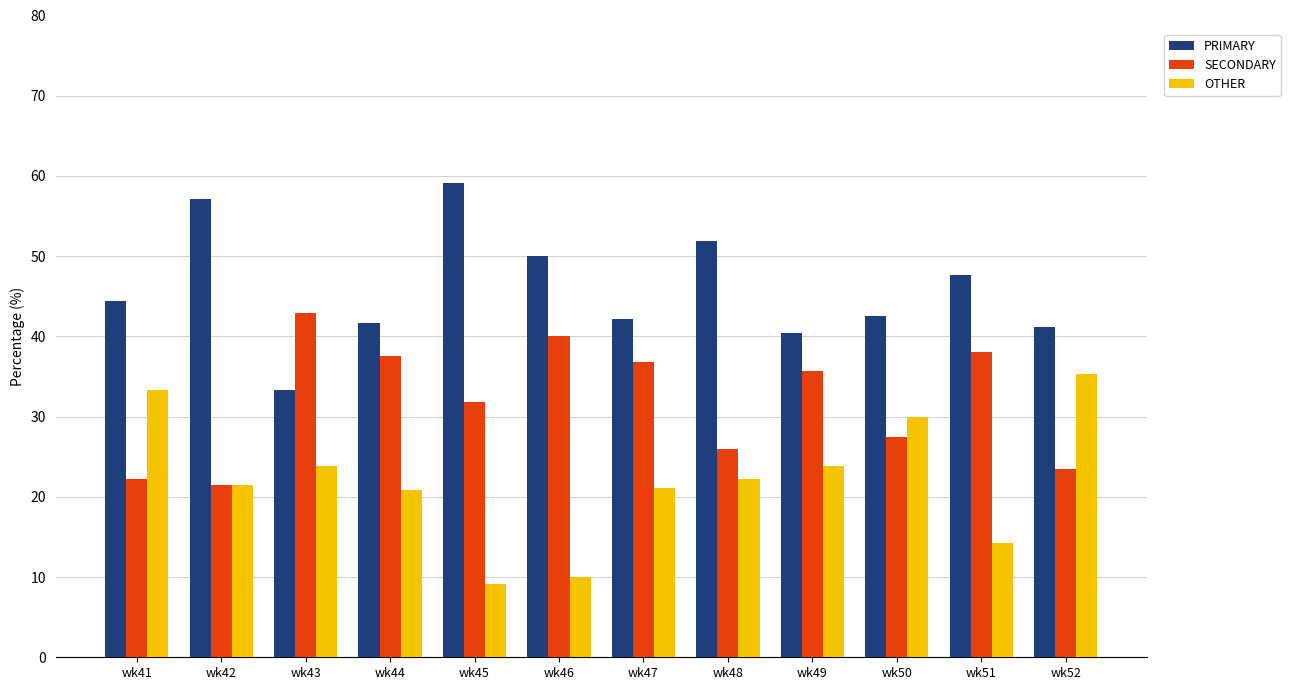

Is it true that PRIMARY equals 62.2 at wk50?

False